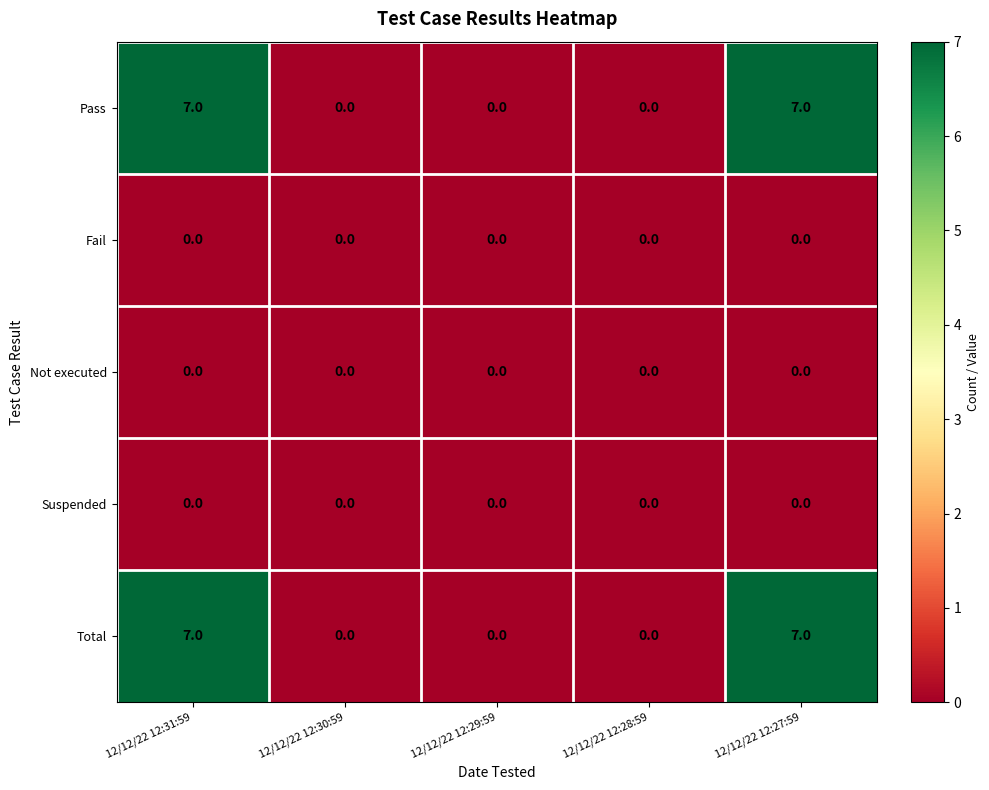

What is the sum of all Total values?

14